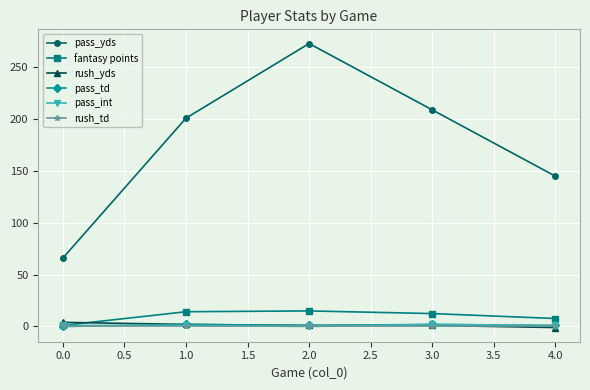

At which category does the chart reach its peak across all series?

2.0